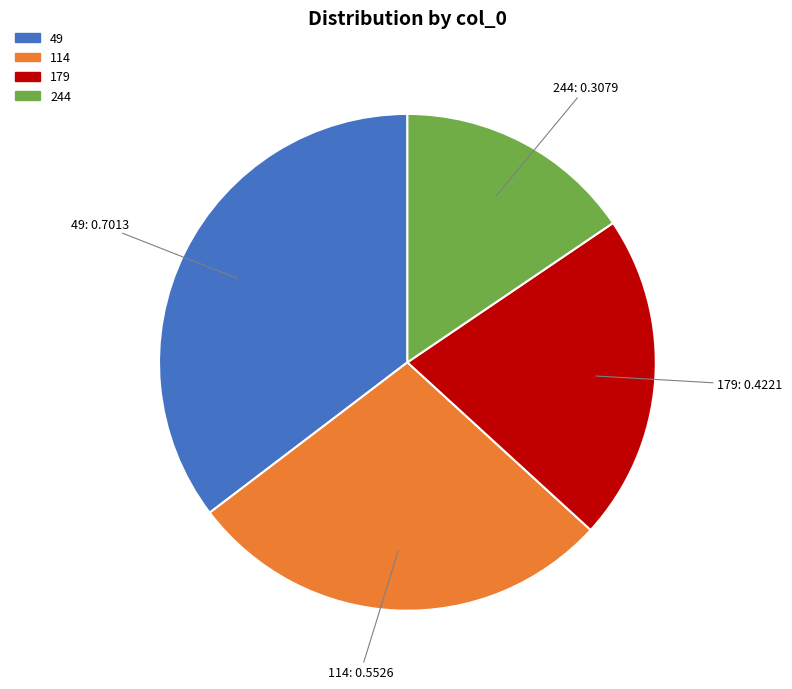

Which has a higher value, 179 or 114?

114